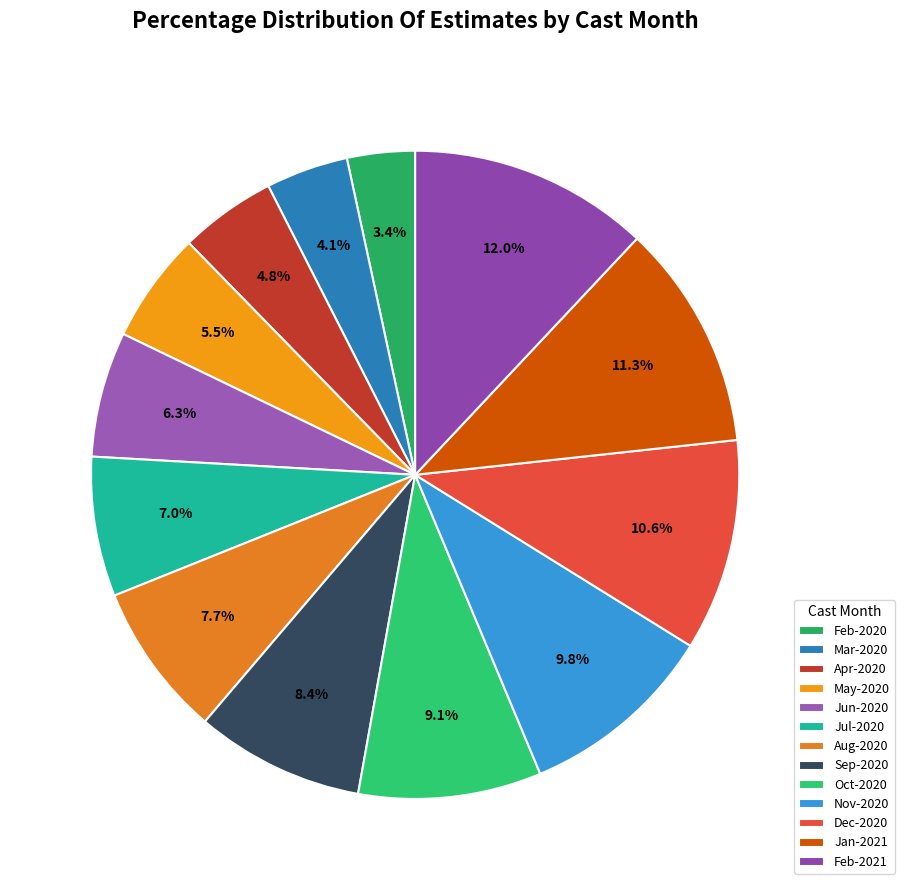

What is the largest slice in the pie chart?

Feb-2021